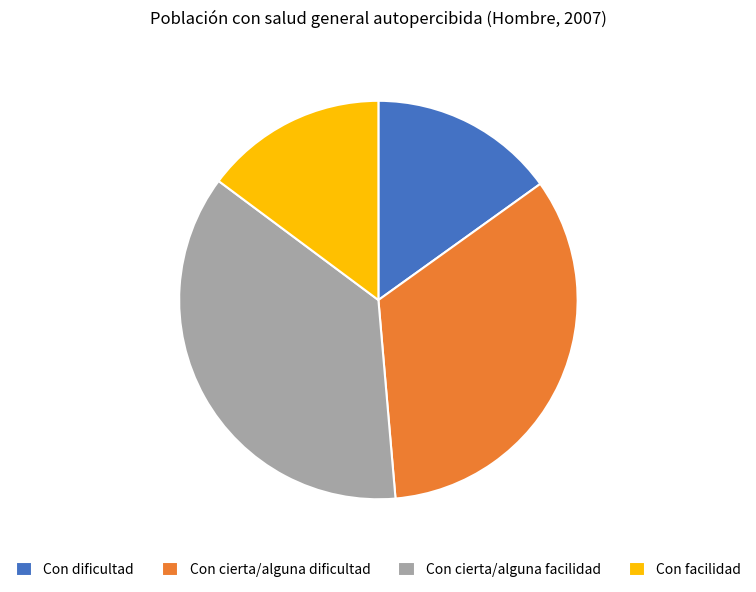

Approximately how many times larger is the value at Con dificultad compared to Con cierta/alguna facilidad?

0.4